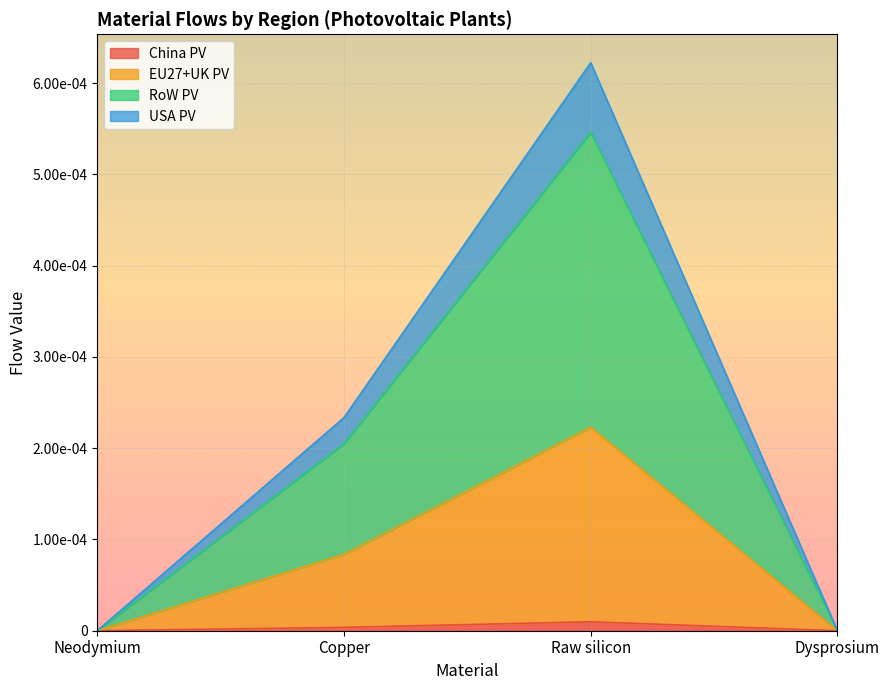

Count the China PV values in the range 0 to 1.

4